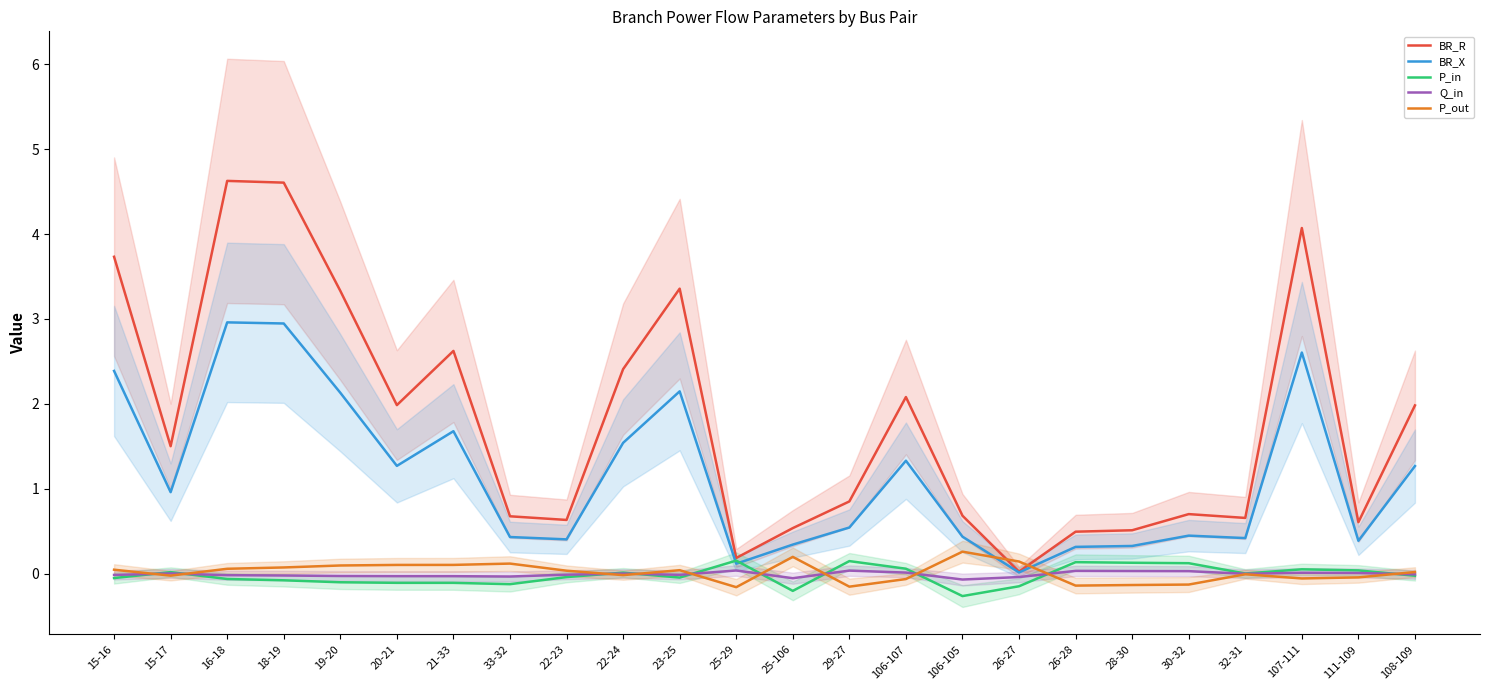

List the labels in order of Q_in value, smallest first.

106-105, 25-106, 26-27, 33-32, 21-33, 20-21, 19-20, 18-19, 16-18, 15-16, 23-25, 22-23, 108-109, 32-31, 22-24, 15-17, 111-109, 107-111, 106-107, 30-32, 28-30, 26-28, 29-27, 25-29